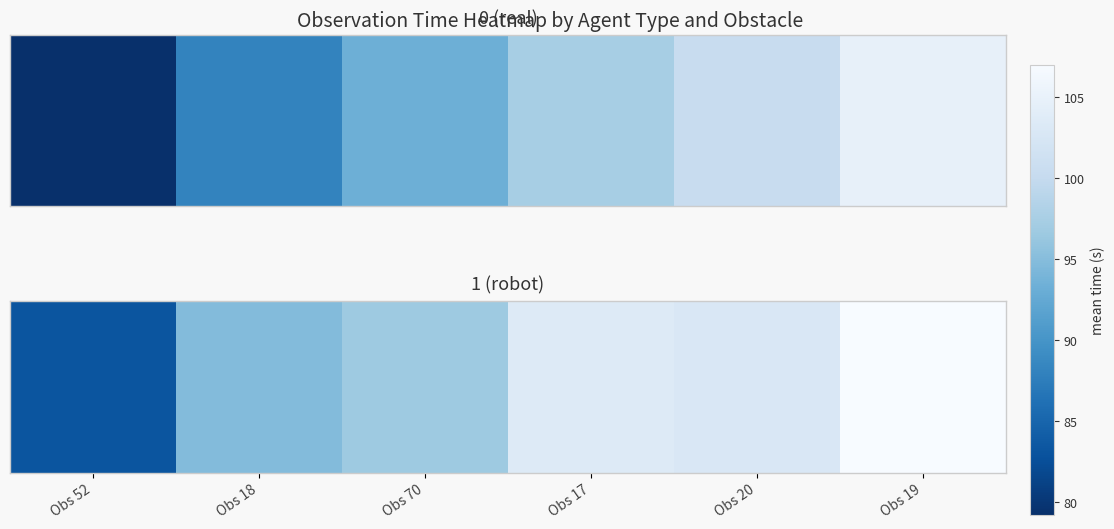

Reading left to right, what are all the values shown in this chart?

Obs 52=83.2	Obs 18=94.8	Obs 70=96.6	Obs 17=103.4	Obs 20=102.8	Obs 19=107.0